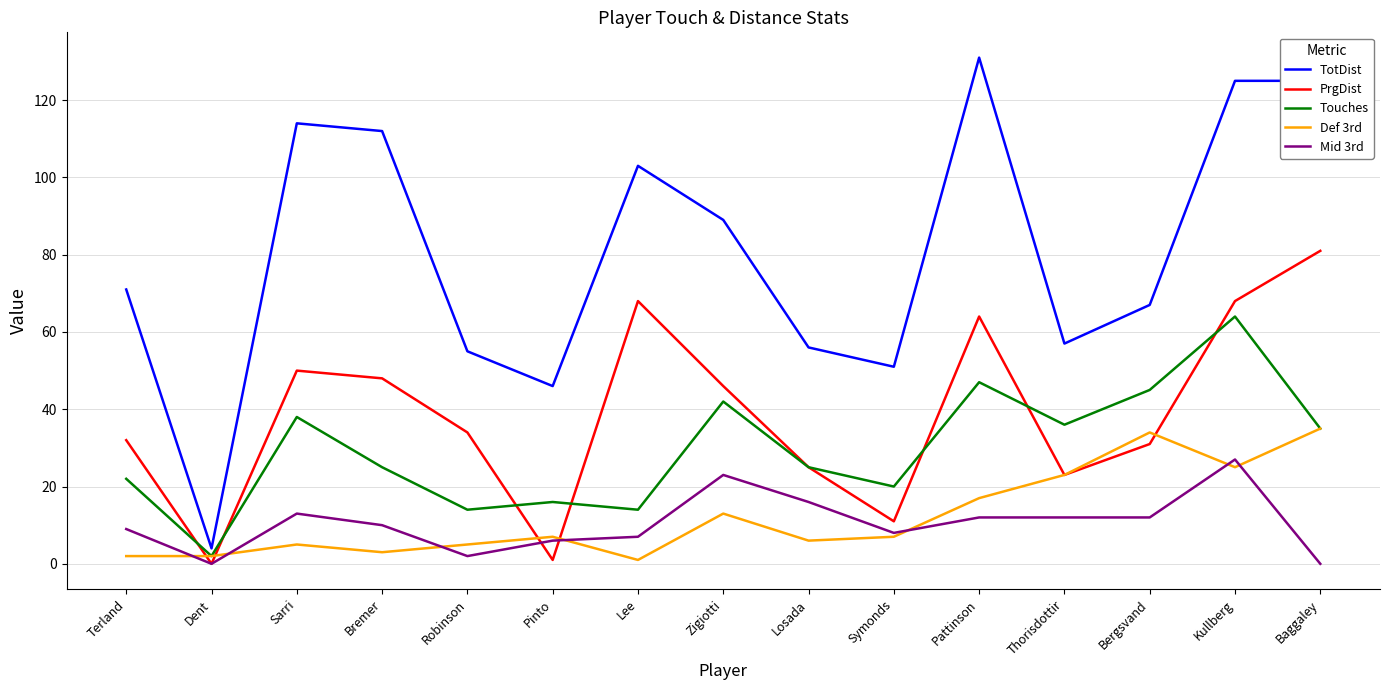

Read the PrgDist value at Lee.

68